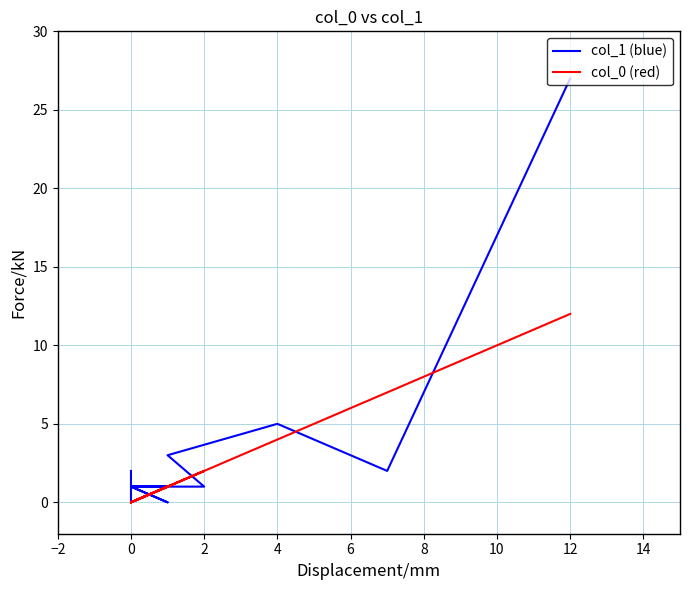

Where is the first local maximum for col_1 (blue)?

4